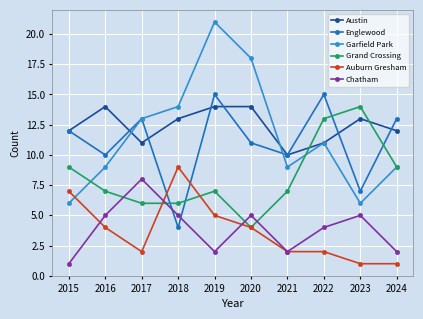

The Englewood series shows 5 at 2020. True or false?

False